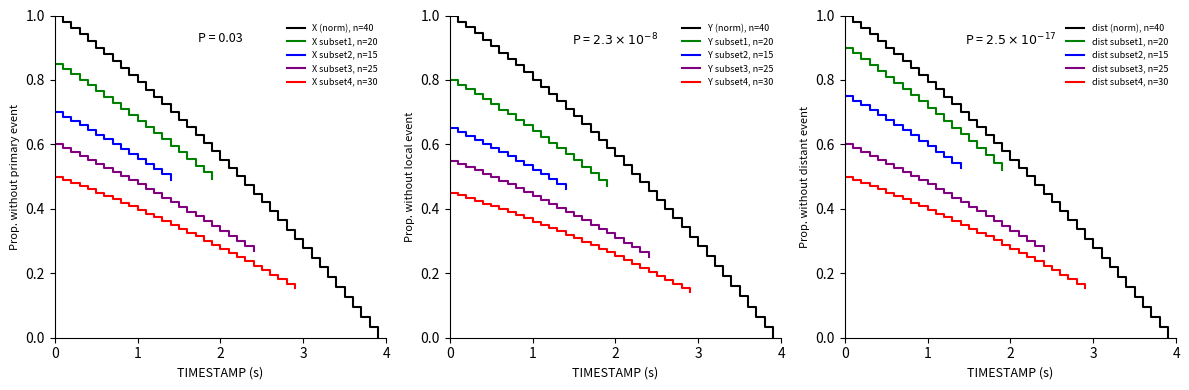

True or false: X has more than 0 points higher than both neighbors.

False